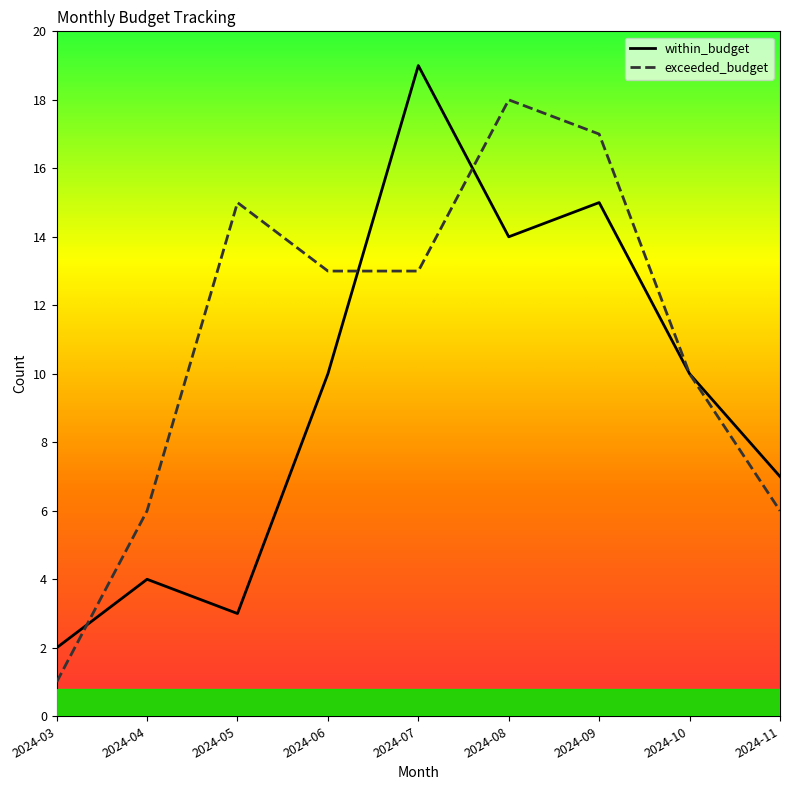

What is the minimum value shown in the chart?

1